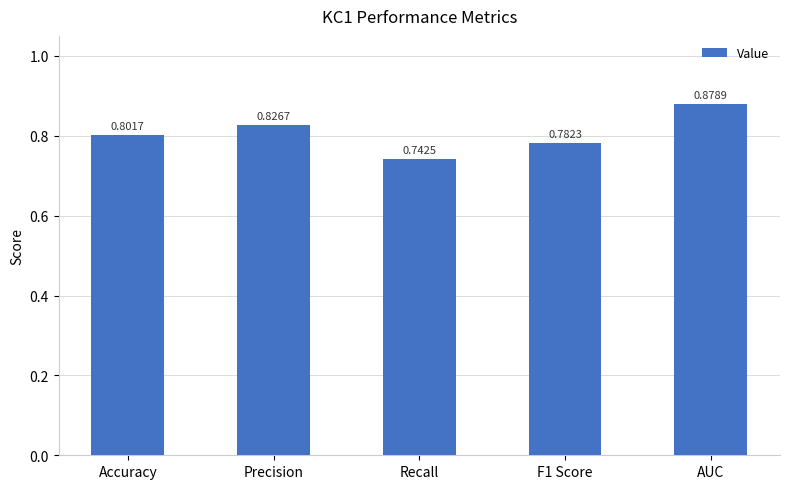

Is it true that the value at Precision is 0.5?

False